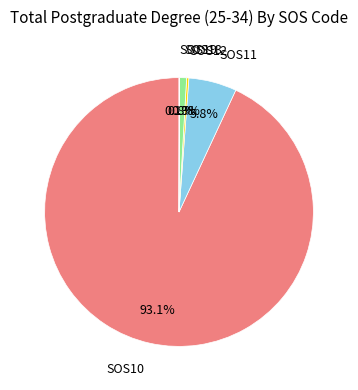

Is there a majority slice in this chart?

Yes